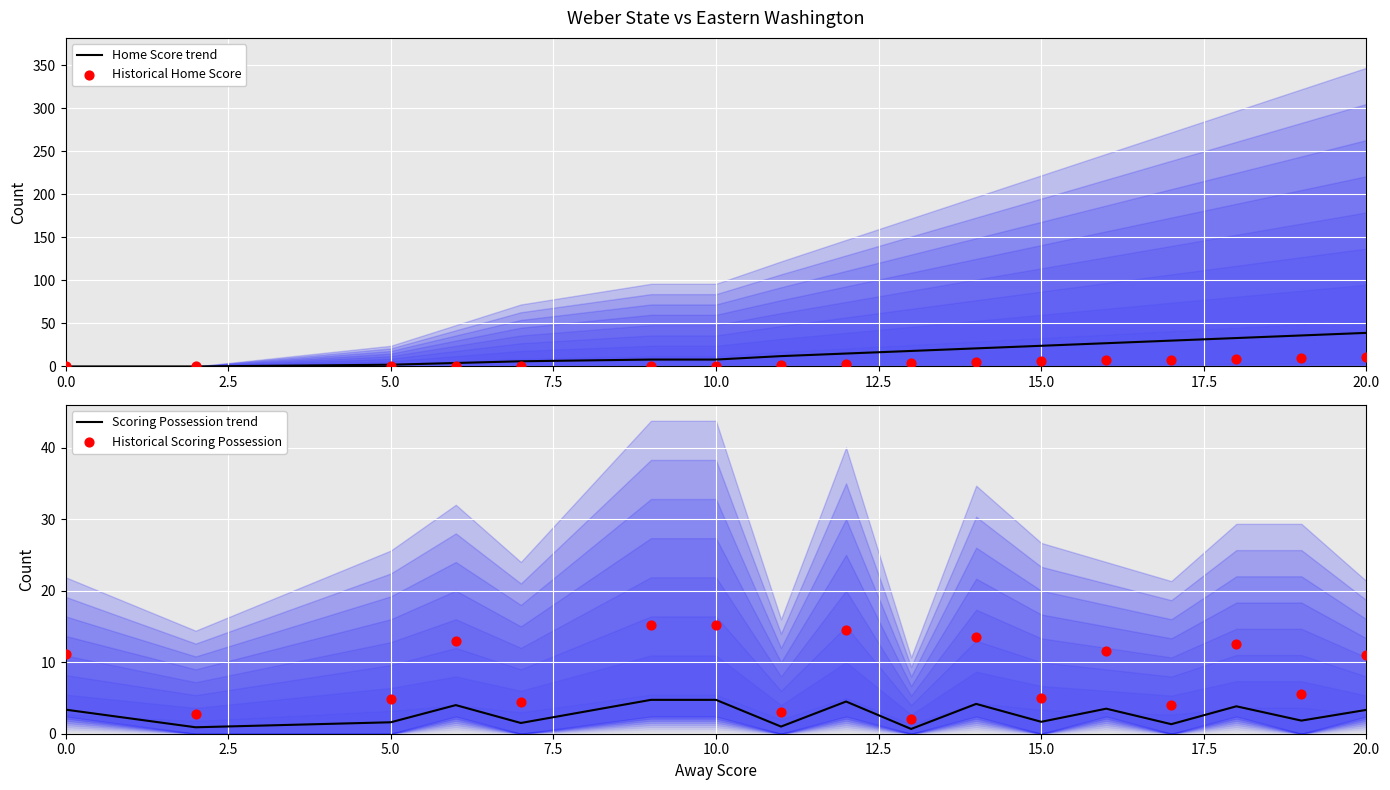

Which series contains the highest Y value?

Home Score trend